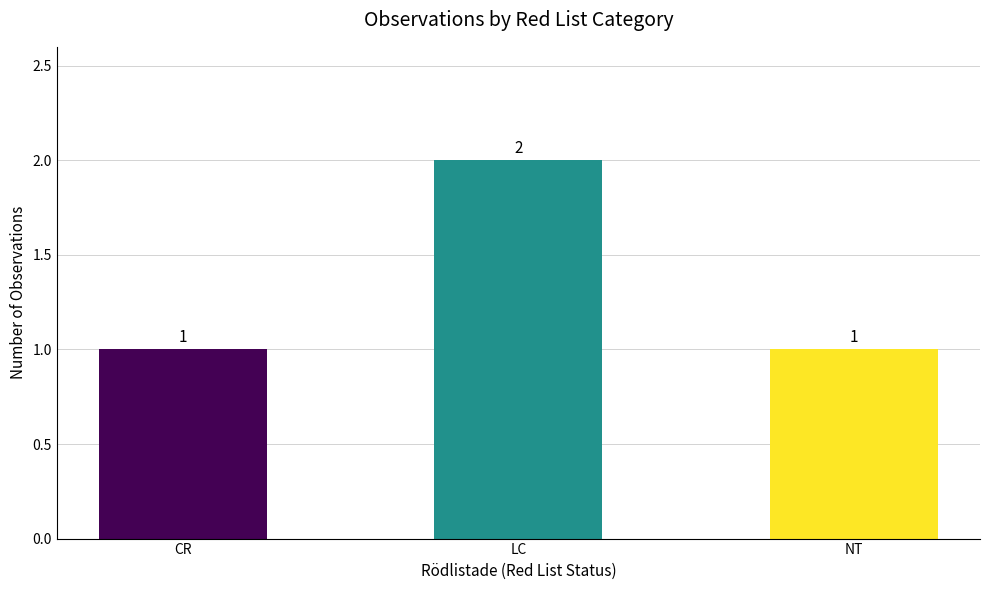

What is the change in value from CR to LC?

+1